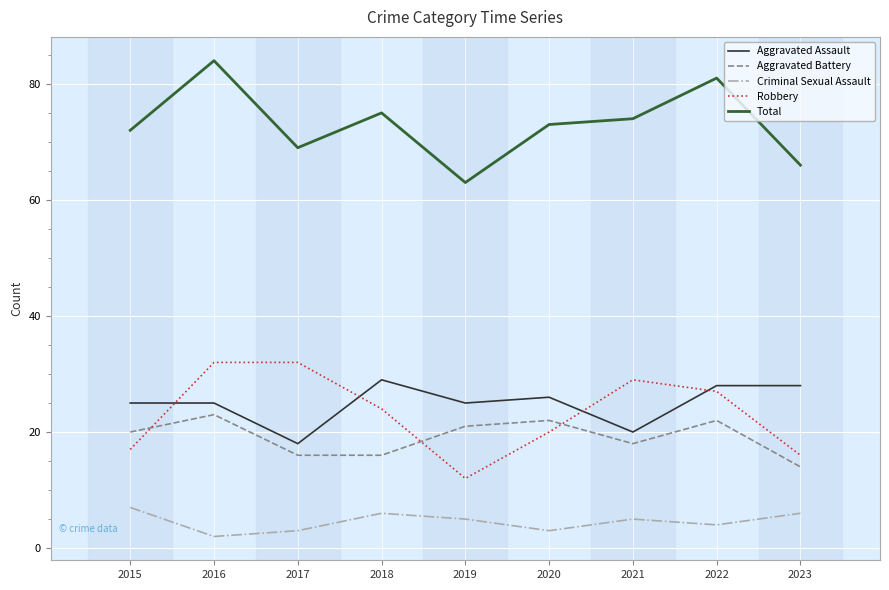

At which category is the sum across all series the highest?

2016